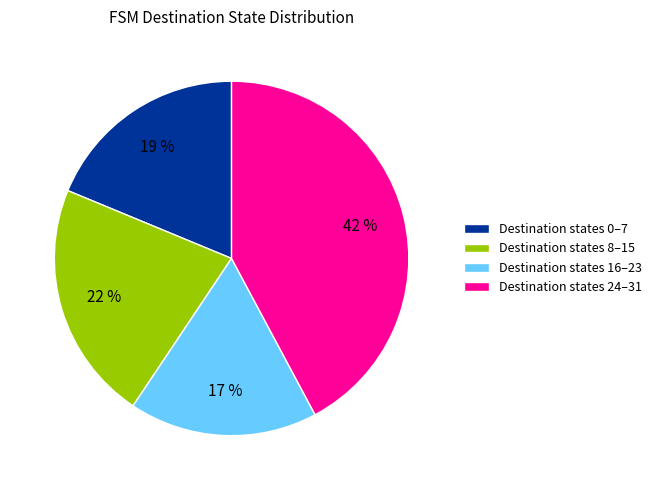

What is the smallest slice in the pie chart?

Destination states 16–23